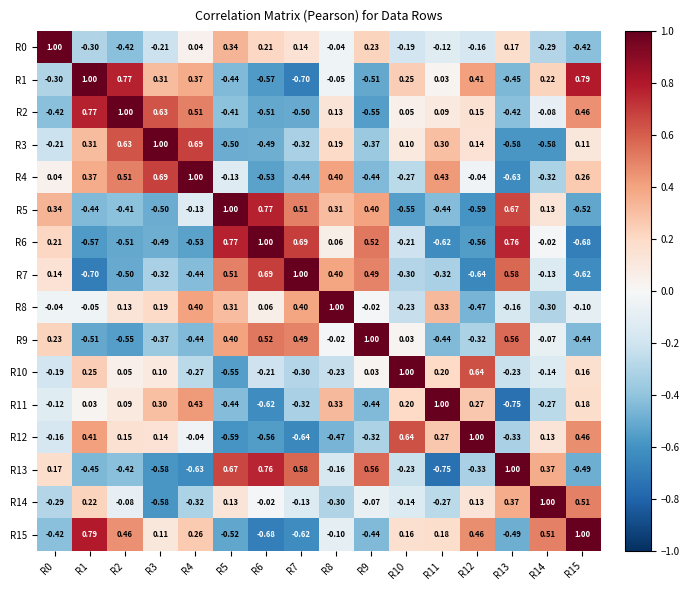

Which series changed the most between R3 and R10?

R4